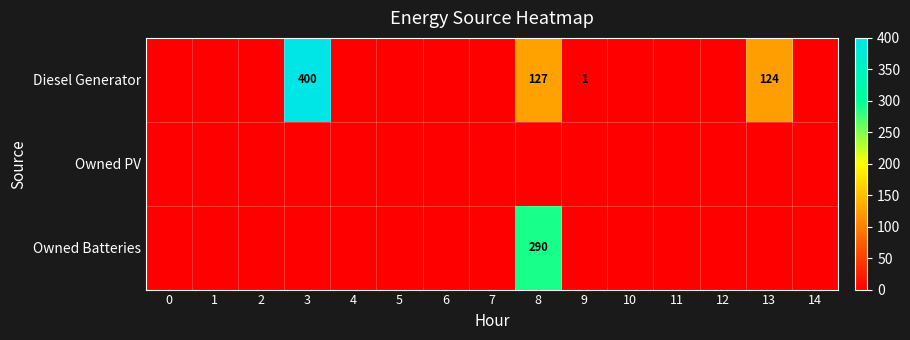

Between 4 and 11, which series saw the biggest shift?

Diesel Generator